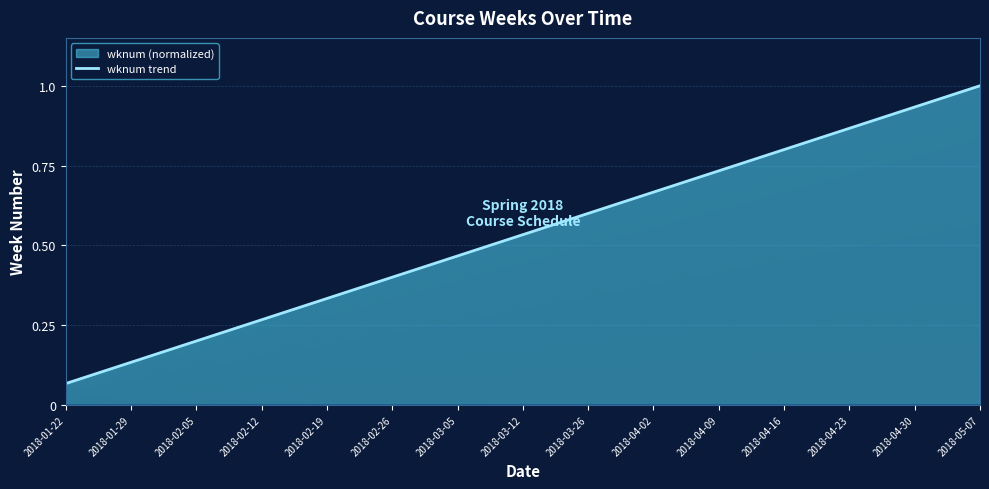

Reading left to right, list all the values displayed in this chart.

2018-01-22=0.1	2018-01-29=0.1	2018-02-05=0.2	2018-02-12=0.3	2018-02-19=0.3	2018-02-26=0.4	2018-03-05=0.5	2018-03-12=0.5	2018-03-26=0.6	2018-04-02=0.7	2018-04-09=0.7	2018-04-16=0.8	2018-04-23=0.9	2018-04-30=0.9	2018-05-07=1.0